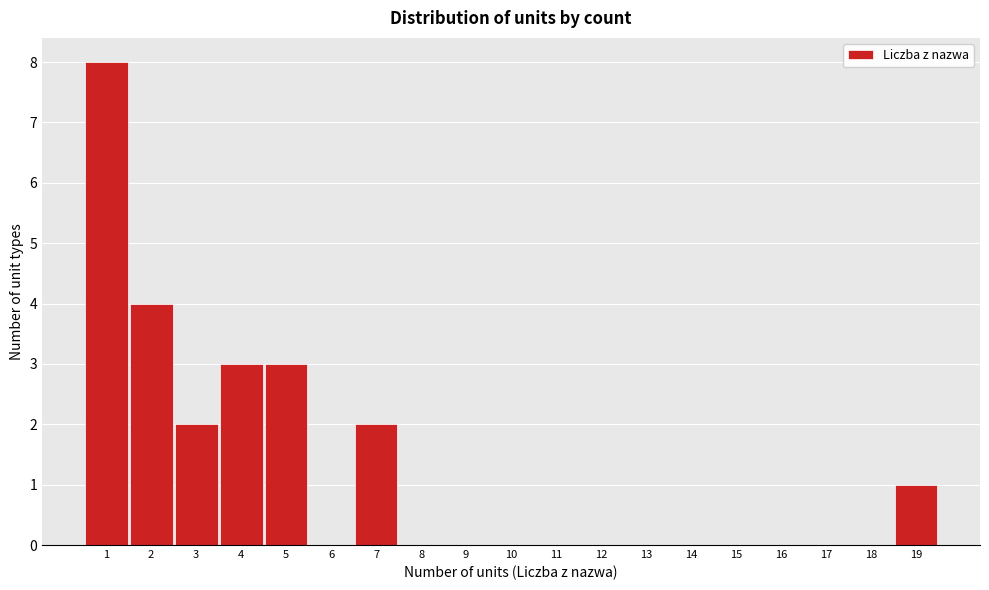

Reading left to right, transcribe this chart: for each bar, give the range it covers on the x-axis and its height. The values are not printed on the chart, so give them approximately, as read against the axis.

0.5 to 1.5: 8
1.5 to 2.5: 4
2.5 to 3.5: 2
3.5 to 4.5: 3
4.5 to 5.5: 3
5.5 to 6.5: 0
6.5 to 7.5: 2
7.5 to 8.5: 0
8.5 to 9.5: 0
9.5 to 10.5: 0
10.5 to 11.5: 0
11.5 to 12.5: 0
12.5 to 13.5: 0
13.5 to 14.5: 0
14.5 to 15.5: 0
15.5 to 16.5: 0
16.5 to 17.5: 0
17.5 to 18.5: 0
18.5 to 19.5: 1